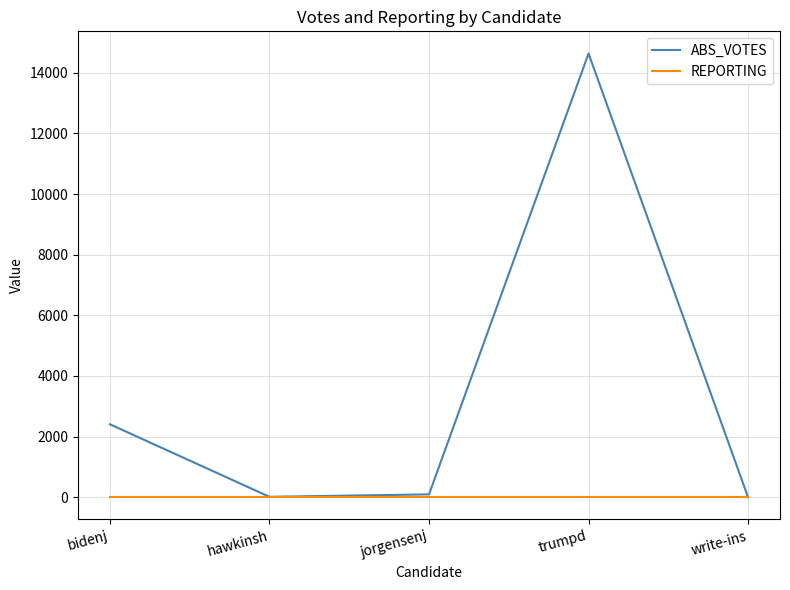

What is the maximum value shown in the chart?

14633